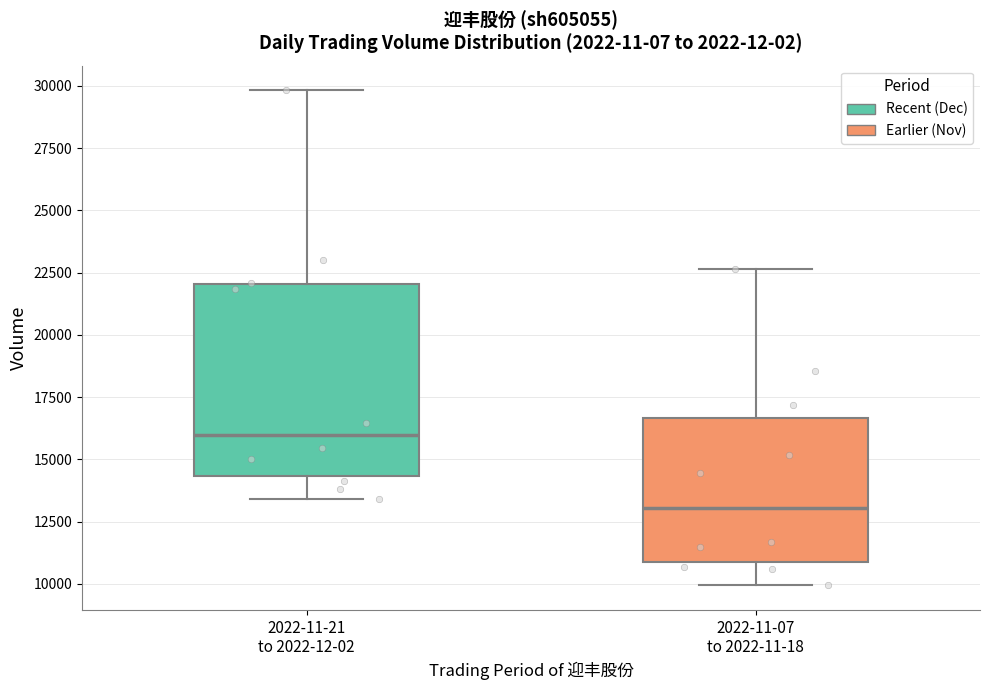

Which box is the tallest, from its lower edge to its upper edge?

2022-11-21 to 2022-12-02